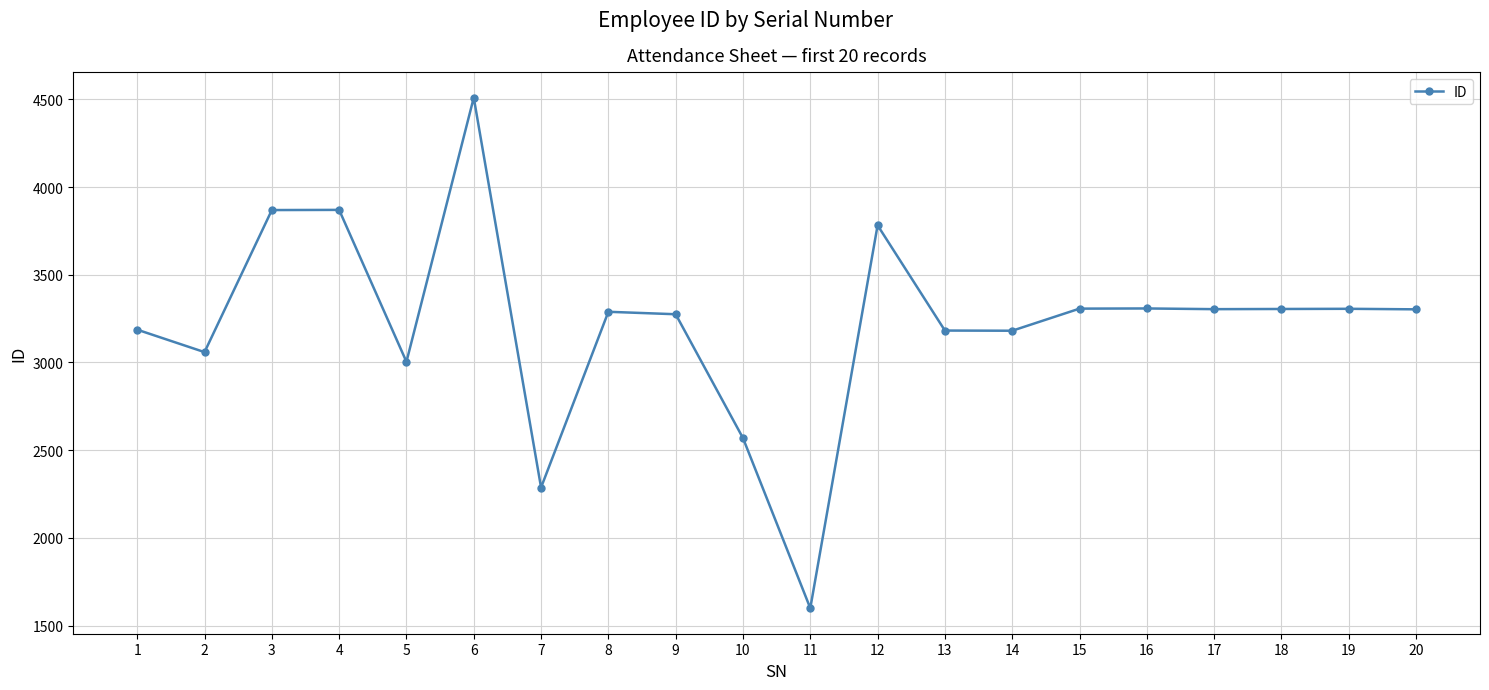

True or false: the data has more than 2 interior local peaks.

True